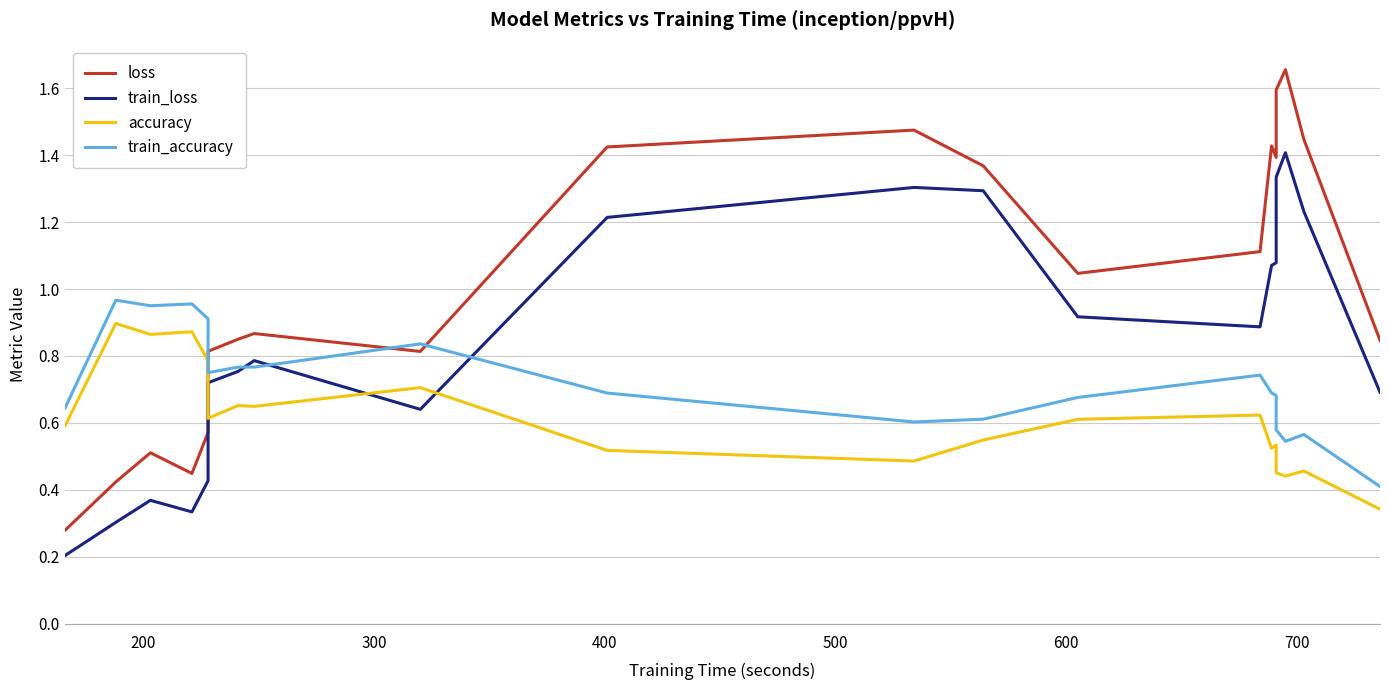

Which series has the largest total across all categories?

loss